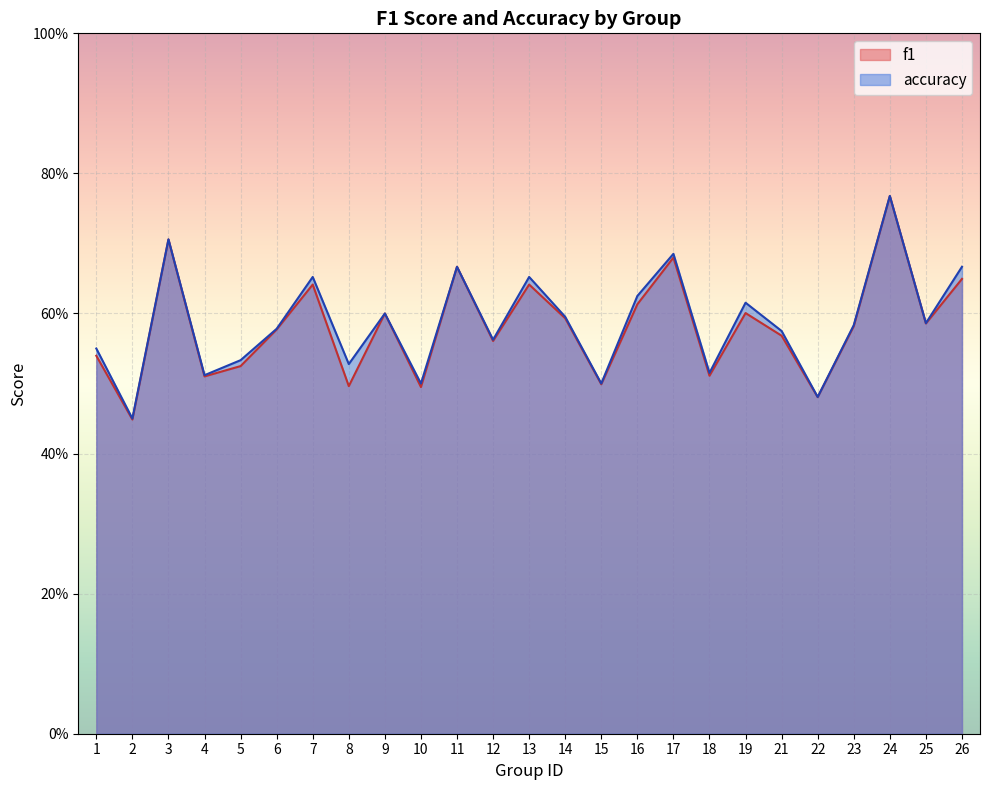

List the labels in order of f1 value, smallest first.

2, 22, 10, 8, 15, 4, 18, 5, 1, 12, 21, 6, 23, 25, 14, 9, 19, 16, 7, 13, 26, 11, 17, 3, 24